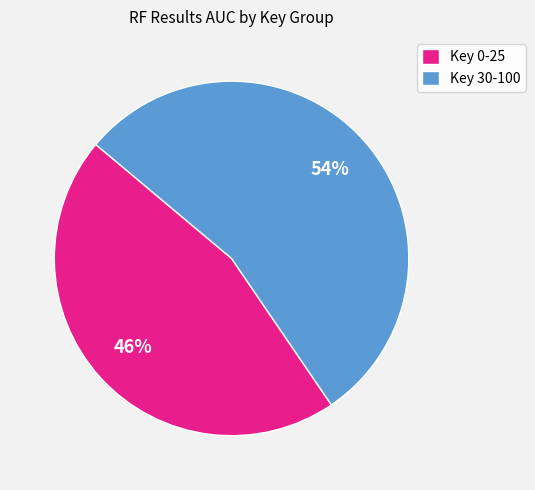

The Key 0-25 slice represents 46% of the pie. True or false?

True